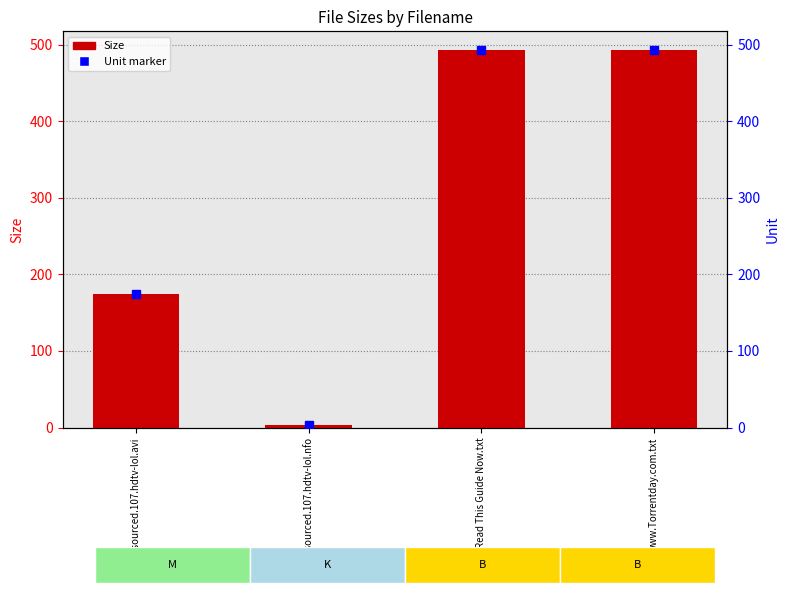

Reading left to right, list all the values displayed in this chart.

outsourced.107.hdtv-lol.avi=175.0	outsourced.107.hdtv-lol.nfo=3.8	Please Read This Guide Now.txt=493.0	www.Torrentday.com.txt=493.0